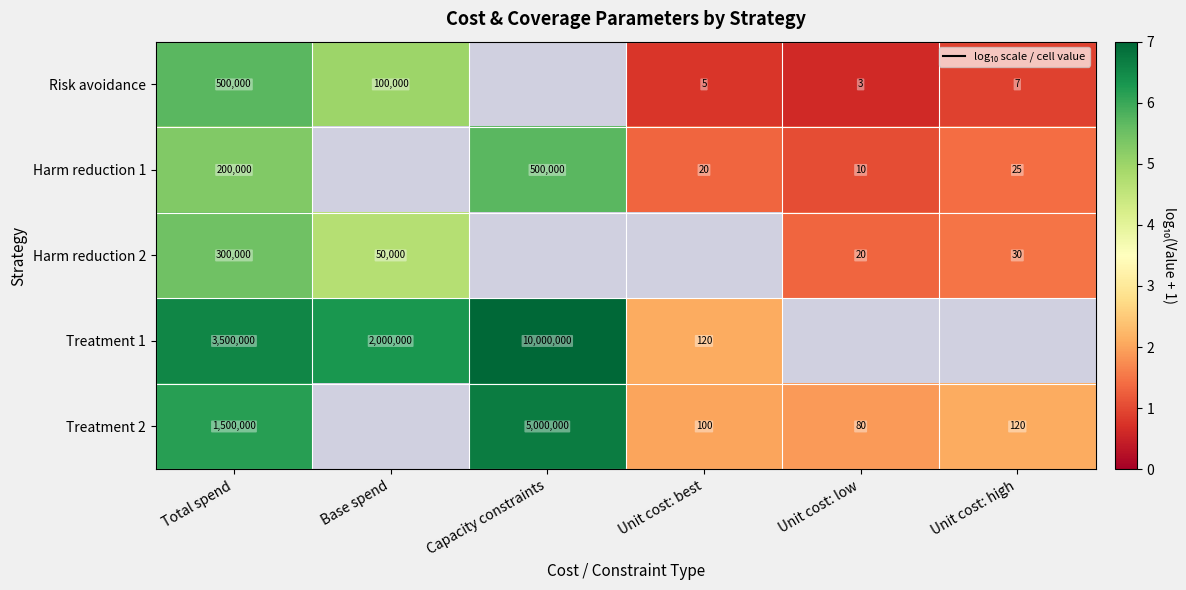

Is the value of Harm reduction 1 at Unit cost: high greater than the value of Risk avoidance at Unit cost: low?

Yes